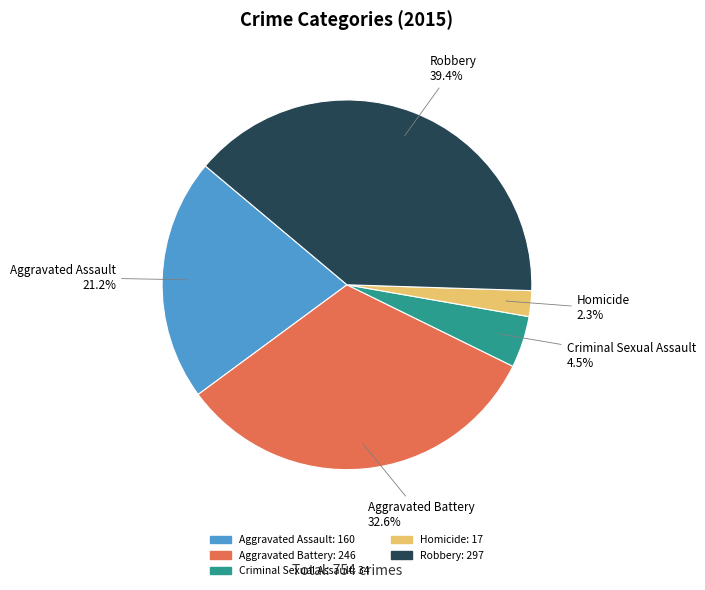

Is Homicide the majority of the pie?

No